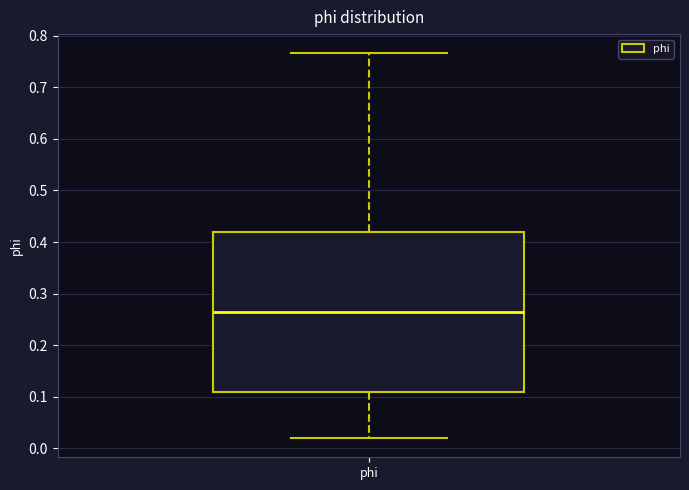

Read this box plot against the y-axis: the position of the median line, the range covered by the box, and the ends of both whiskers. The values are not printed on the chart, so give them approximately, as read against the axis.

median 0.26, box 0.11 to 0.42, whiskers 0.02 to 0.77